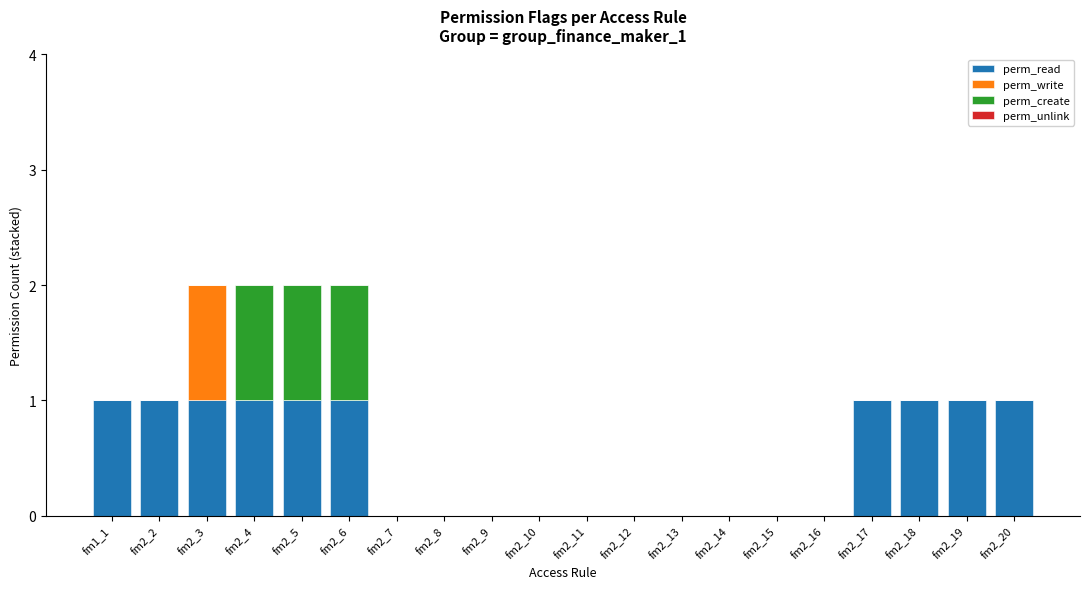

What value does the perm_read series have at fm2_3?

1